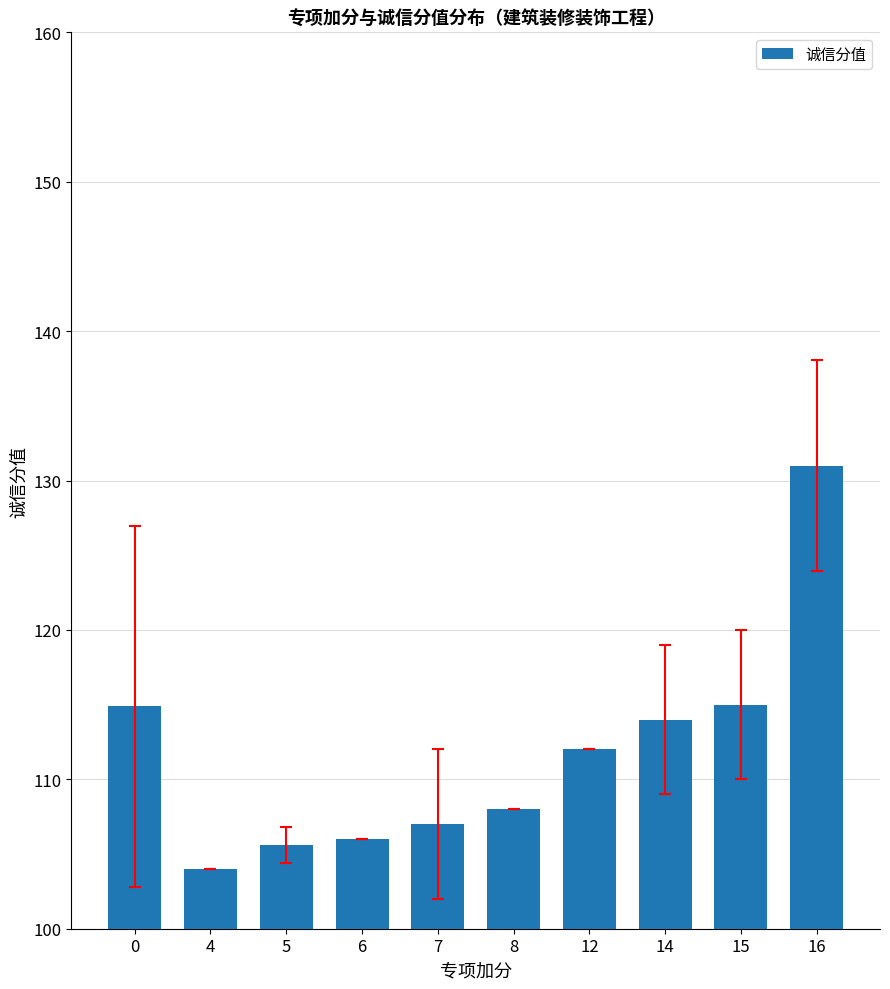

What is the minimum value shown in the chart?

104.0